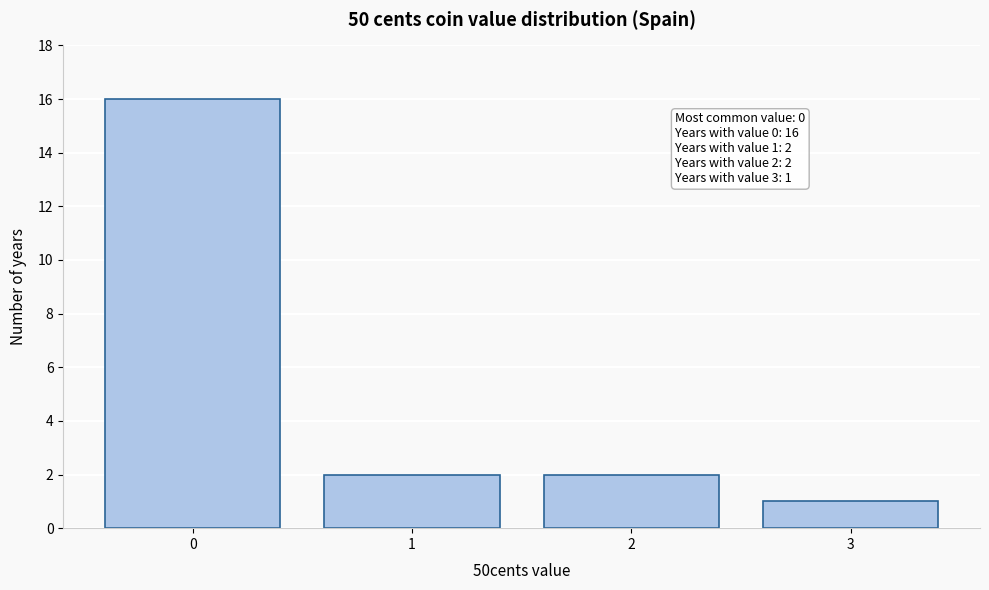

Reading right to left, transcribe all the data shown in this chart.

3=1	2=2	1=2	0=16